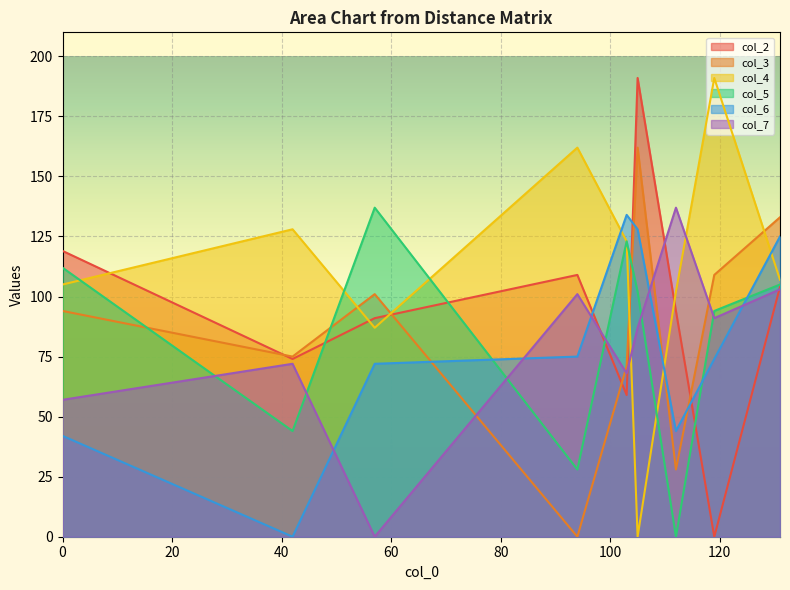

Which series ends up on top after the final intersection of col_3 and col_4?

col_3